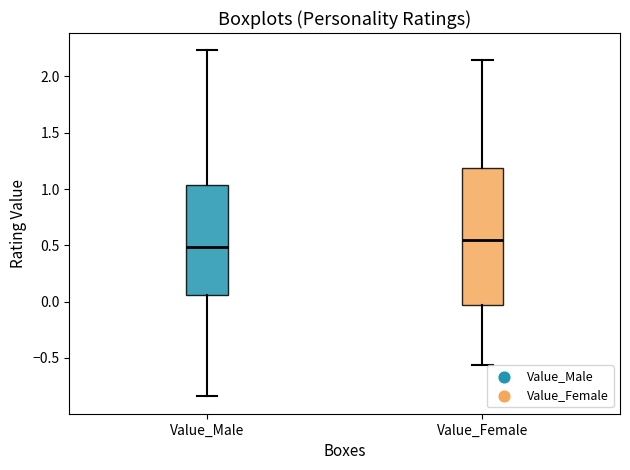

Which box is the tallest, from its lower edge to its upper edge?

Value_Female